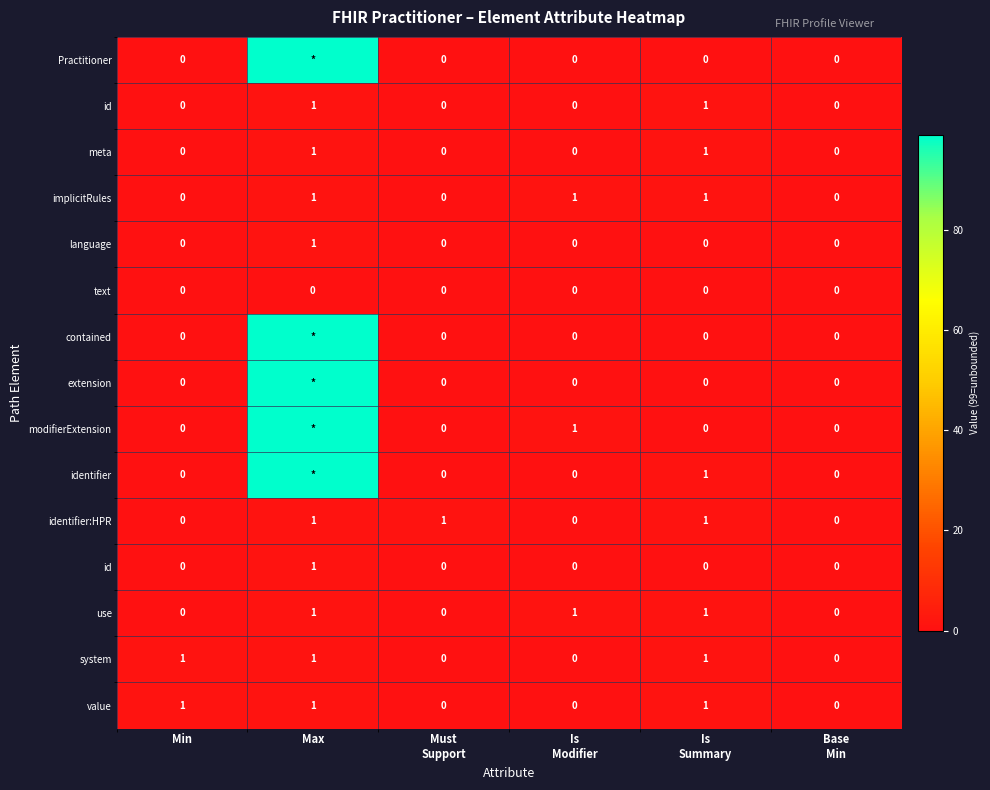

What is the greatest value displayed?

99